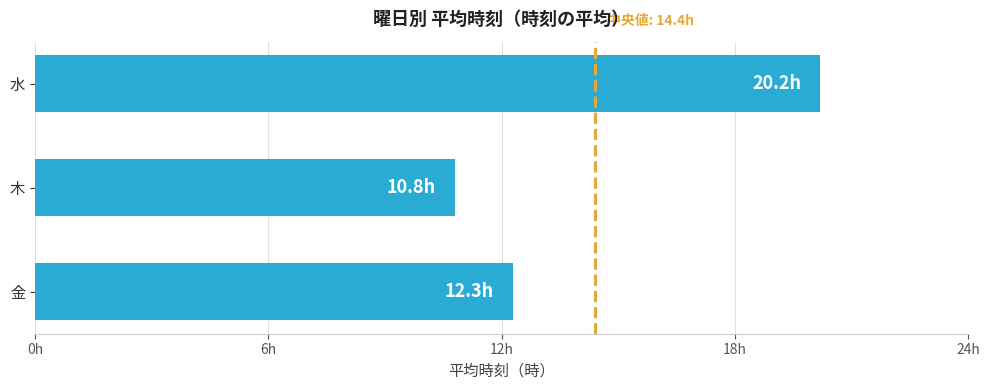

How many bars are there in total?

3